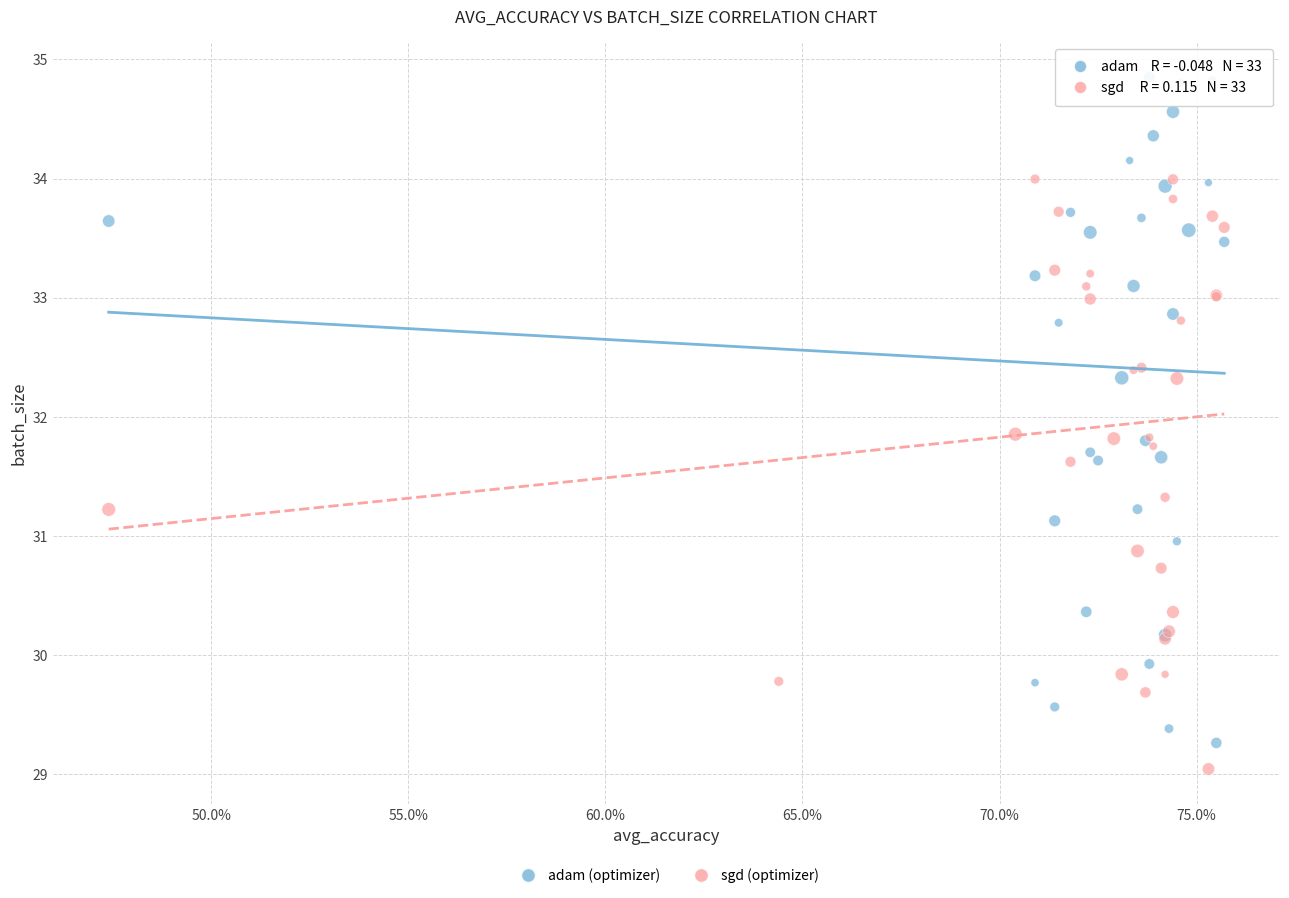

What are all the series names shown in the legend?

adam (optimizer), sgd (optimizer)